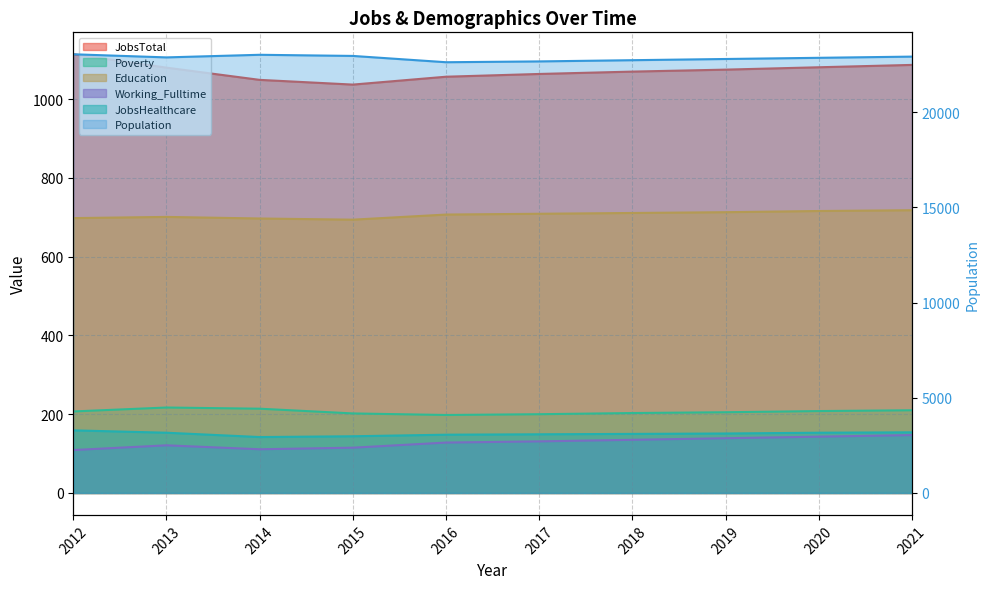

At which label does Poverty reach its peak?

2013